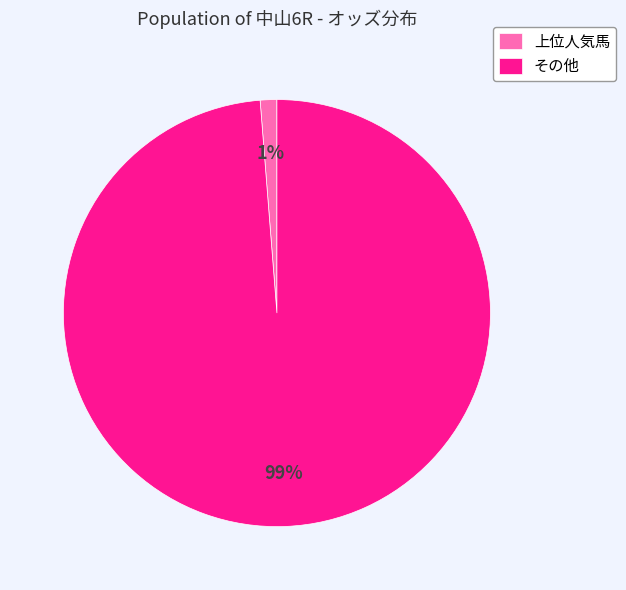

Rank the categories by value from lowest to highest.

上位人気馬, その他